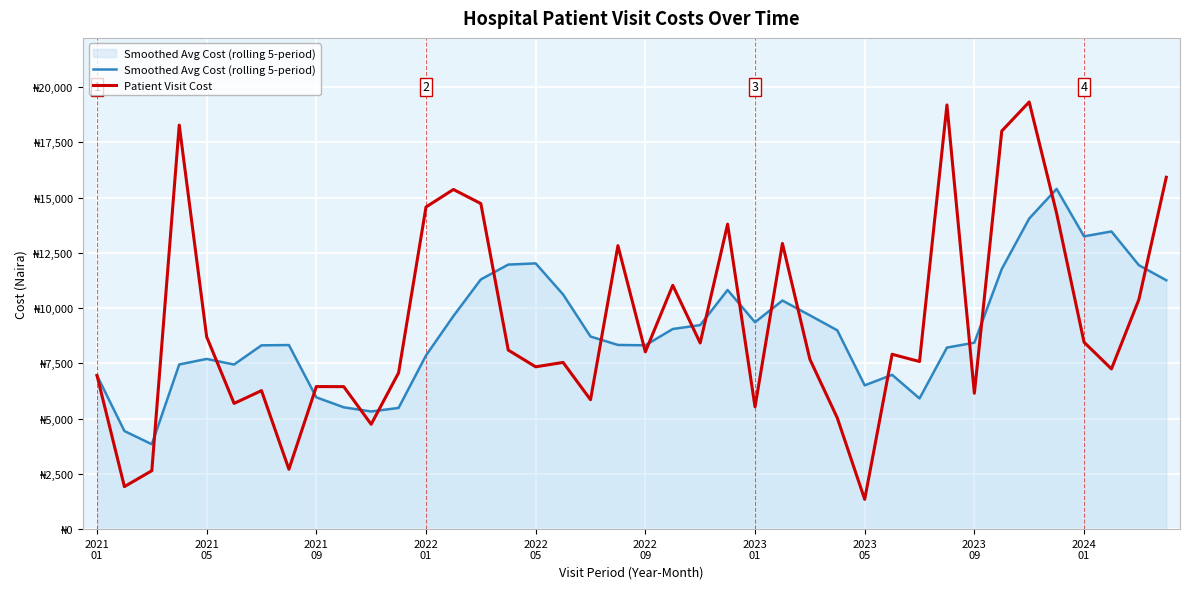

Does the chart display data point markers on the line(s)?

No